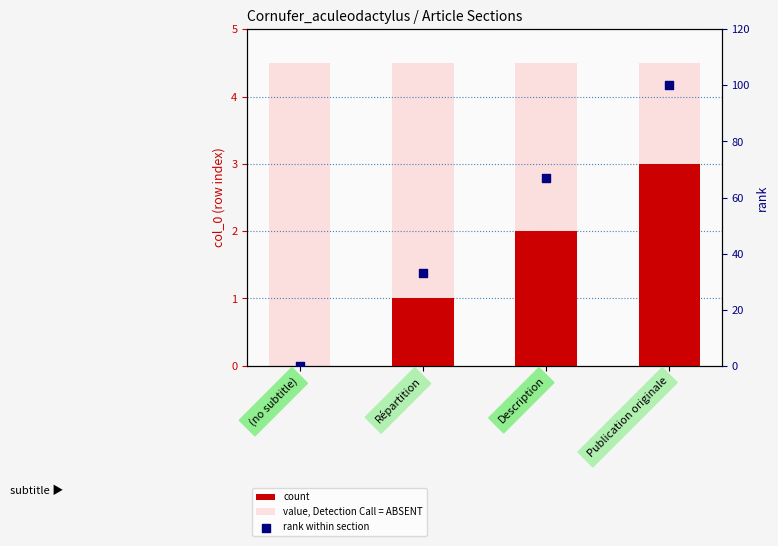

Which series has the largest total across all categories?

rank within section